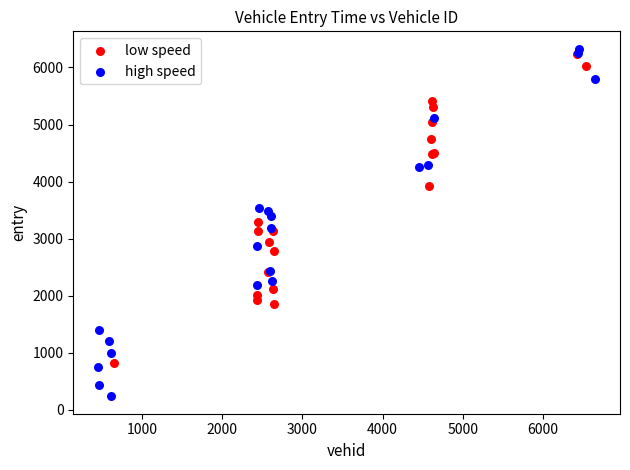

Which series contains the lowest Y value?

high speed